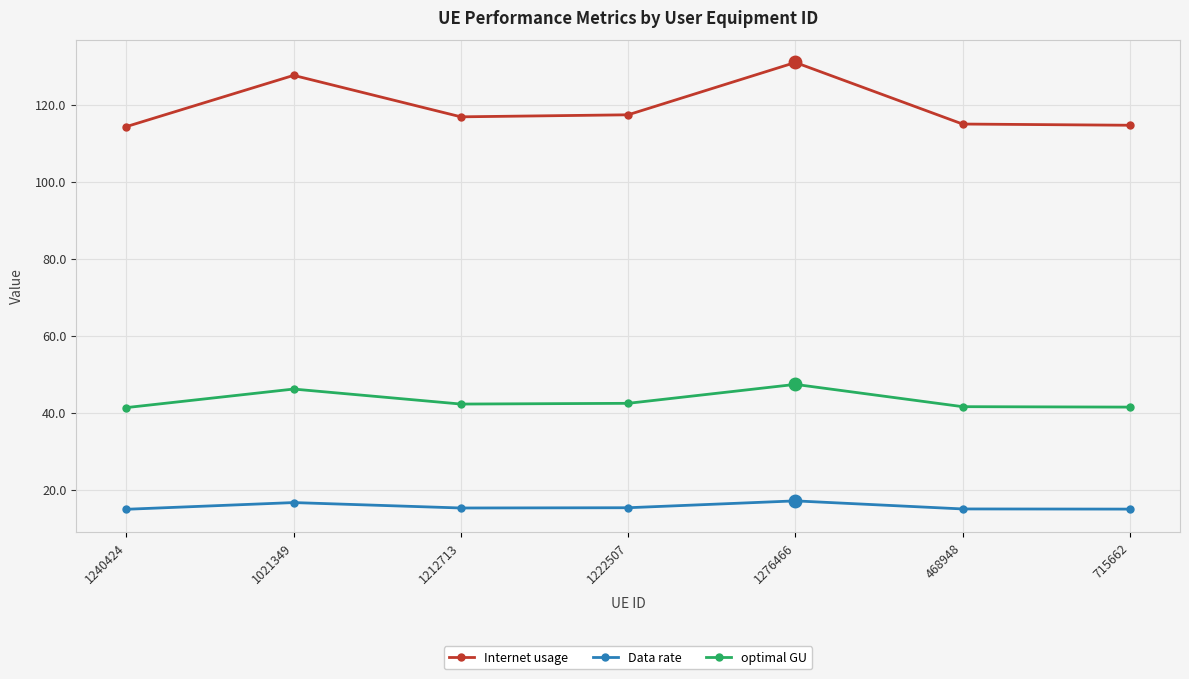

The value of Internet usage at 715662 is 114.6. True or false?

True